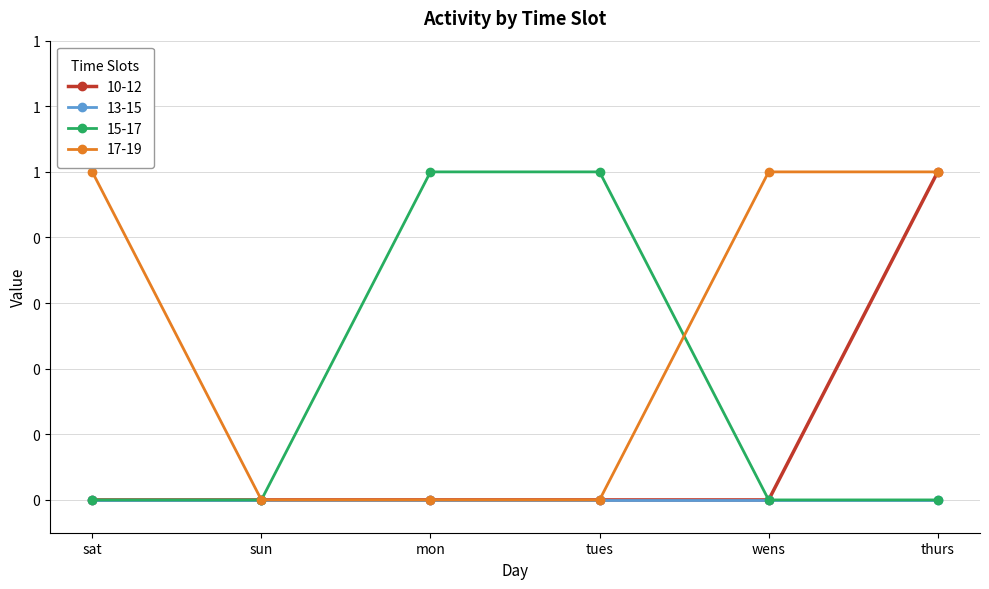

Is this an area chart (filled region under the line)?

No